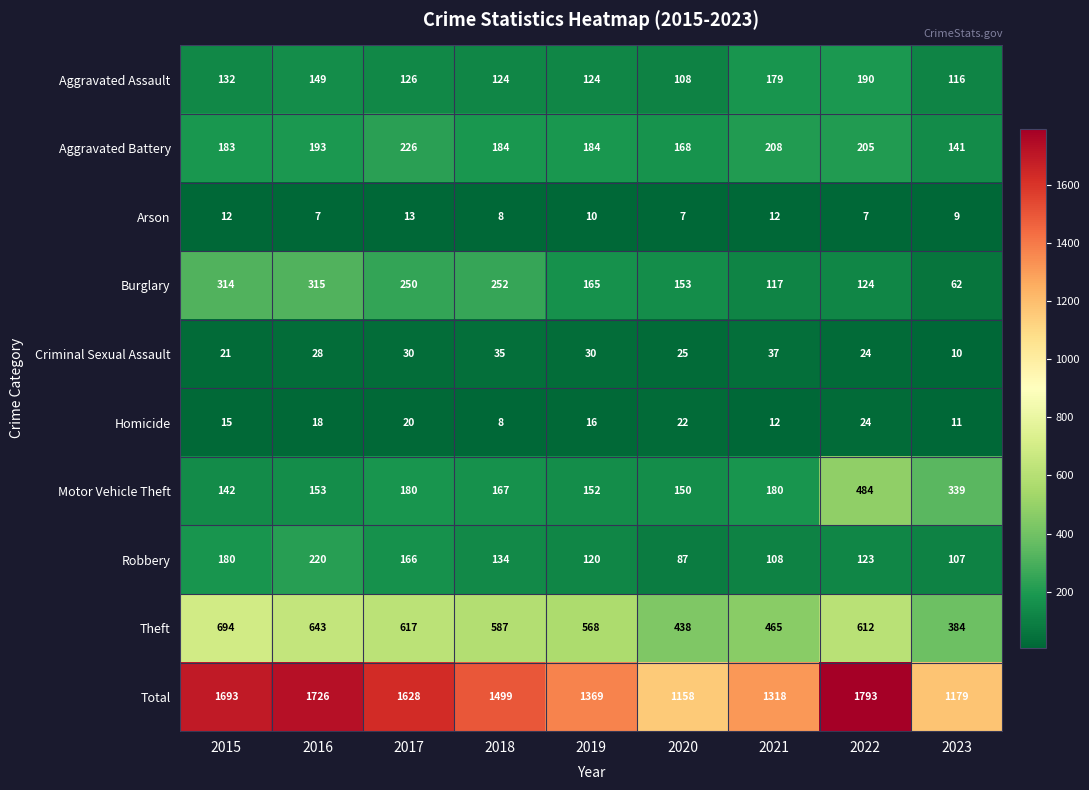

How many data points does each series have?

9